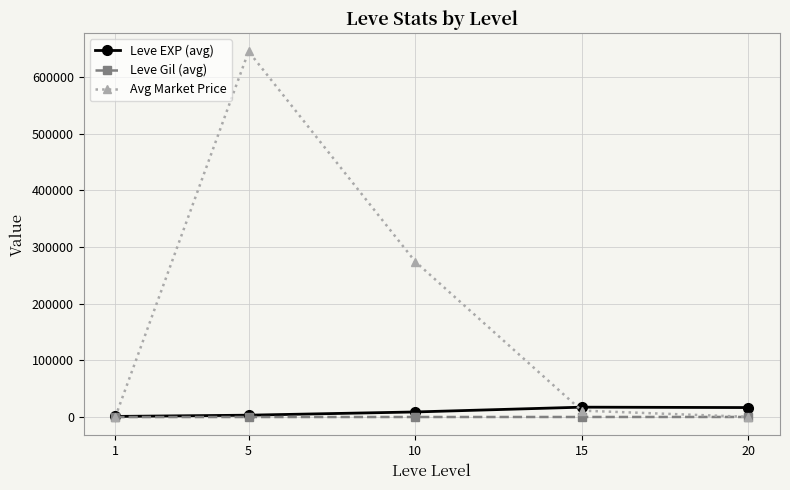

Between 5 and 15, which series saw the biggest shift?

Avg Market Price